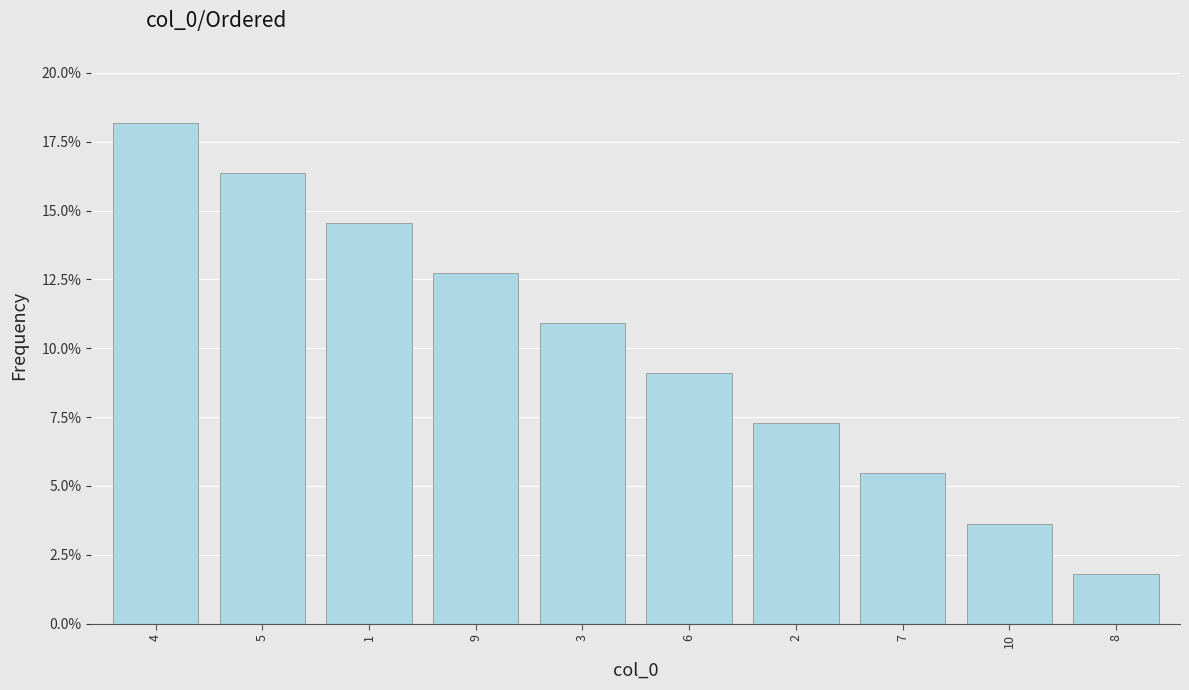

What is the label of the 2nd bar from the right?

10